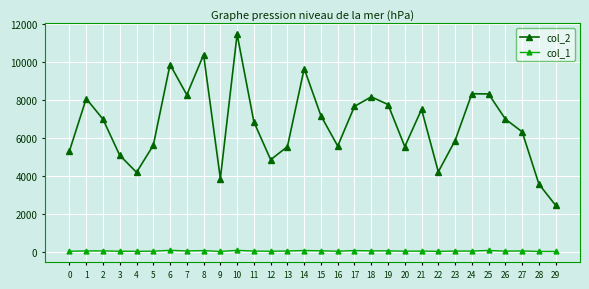

True or false: col_2 and col_1 cross at least once.

False